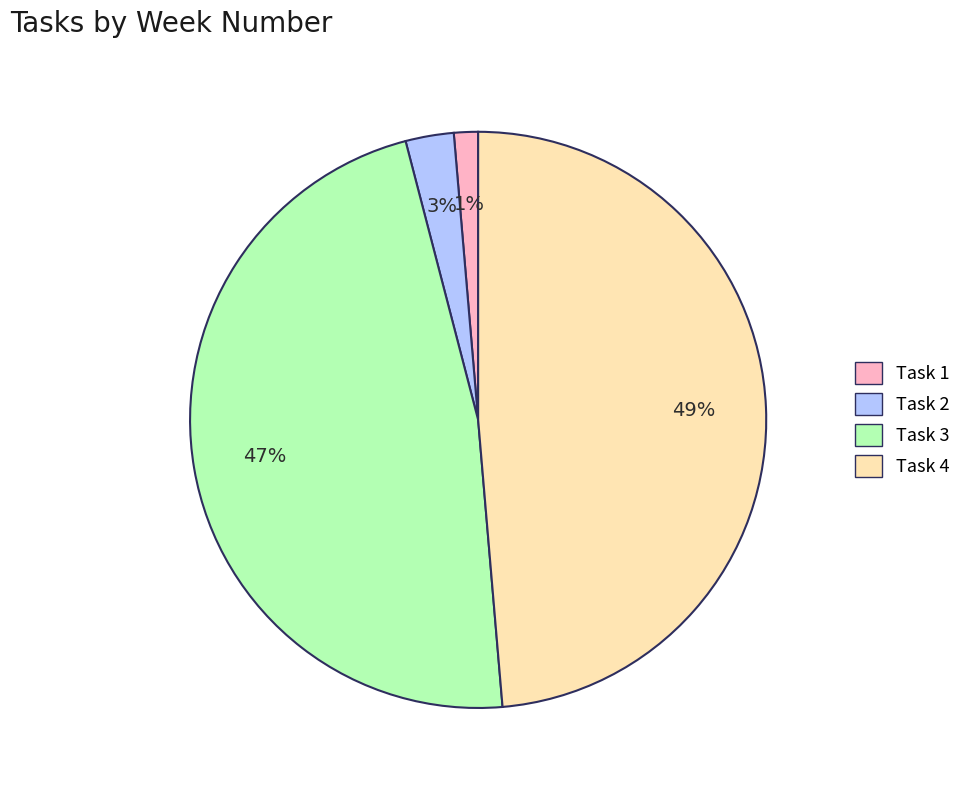

Between Task 2 and Task 3, which is larger?

Task 3